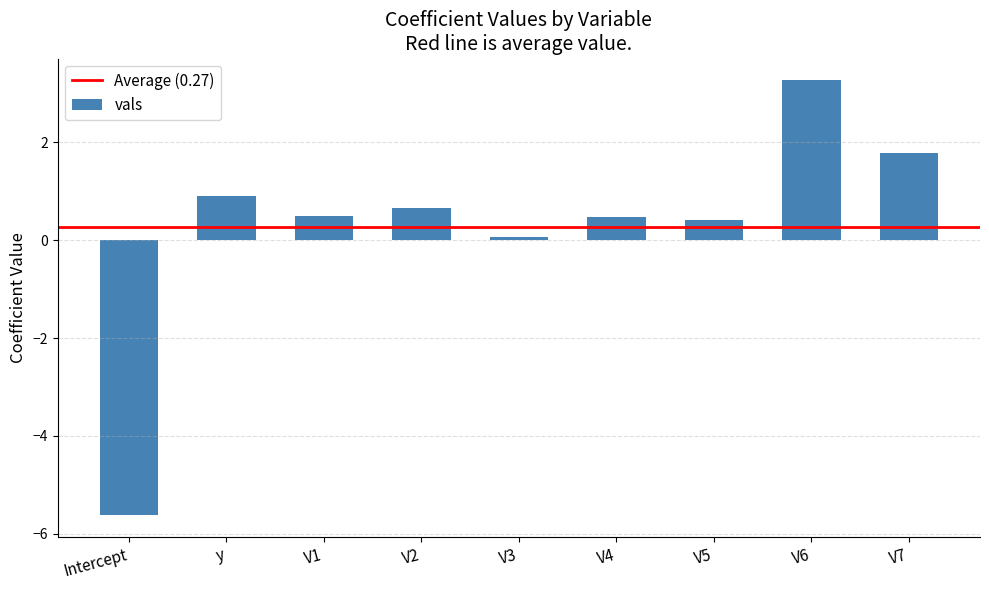

The chart shows a value of 0.1 at V2. True or false?

False